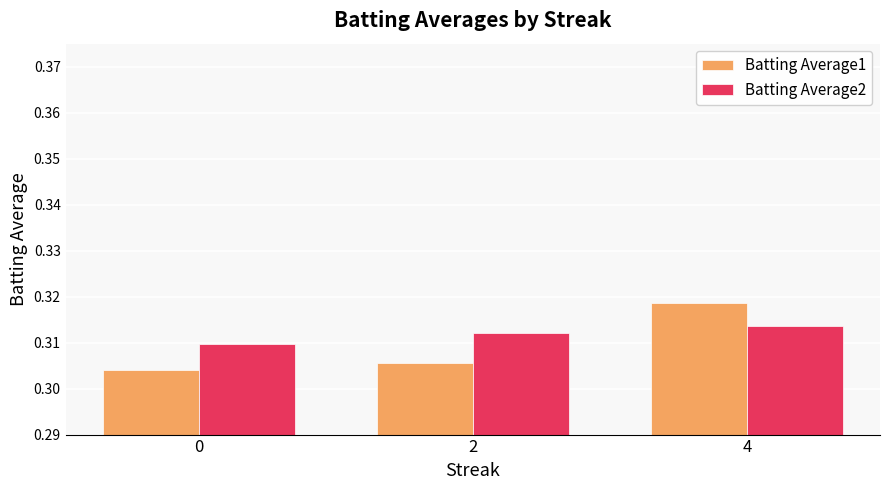

What are all the series names shown in the legend?

Batting Average1, Batting Average2